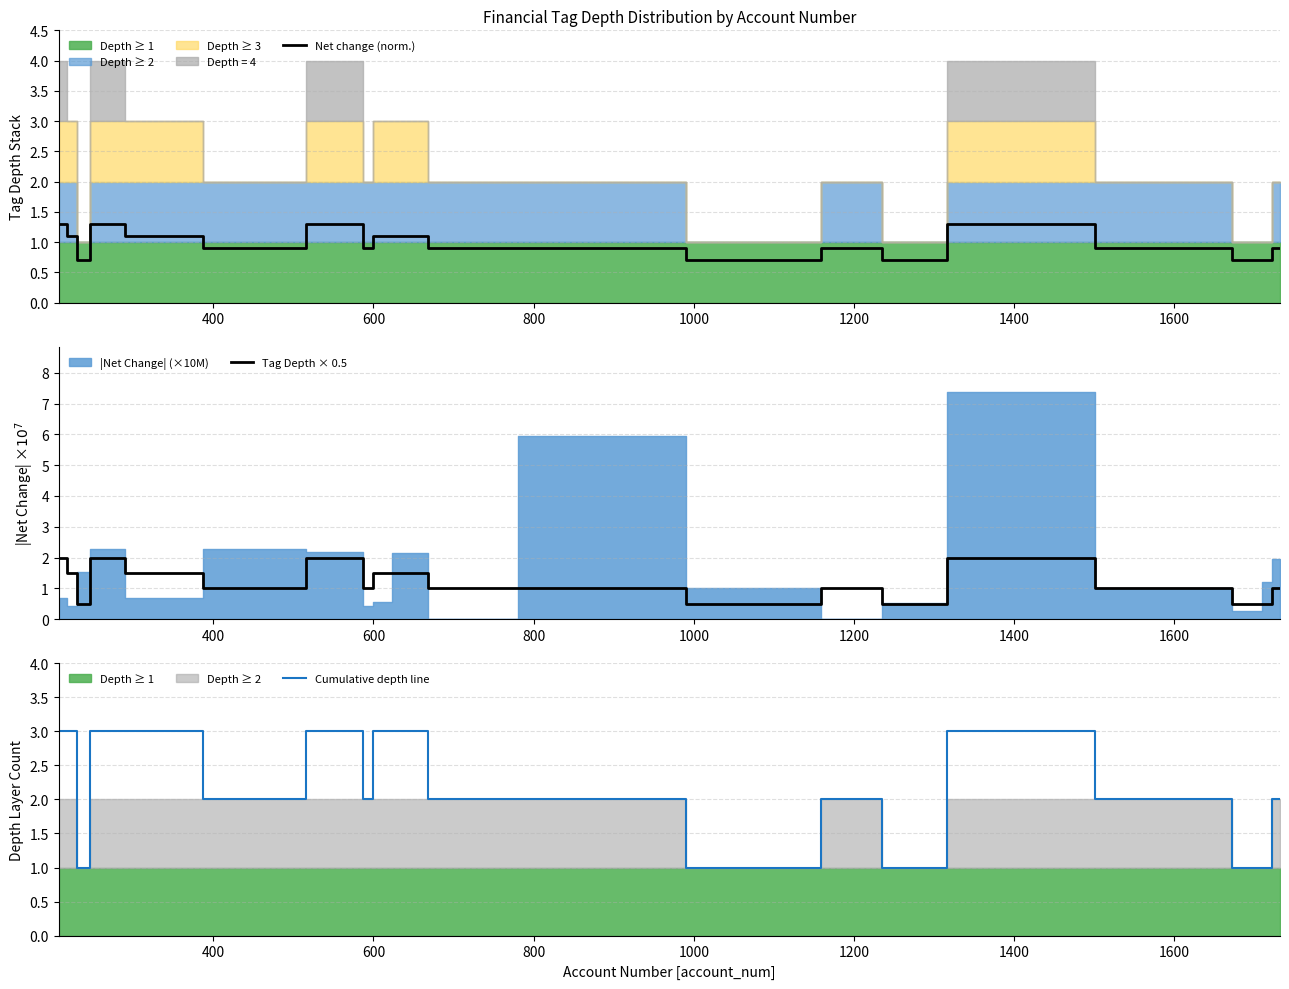

What is the difference between the second highest and minimum values in the Cumulative depth line series?

2